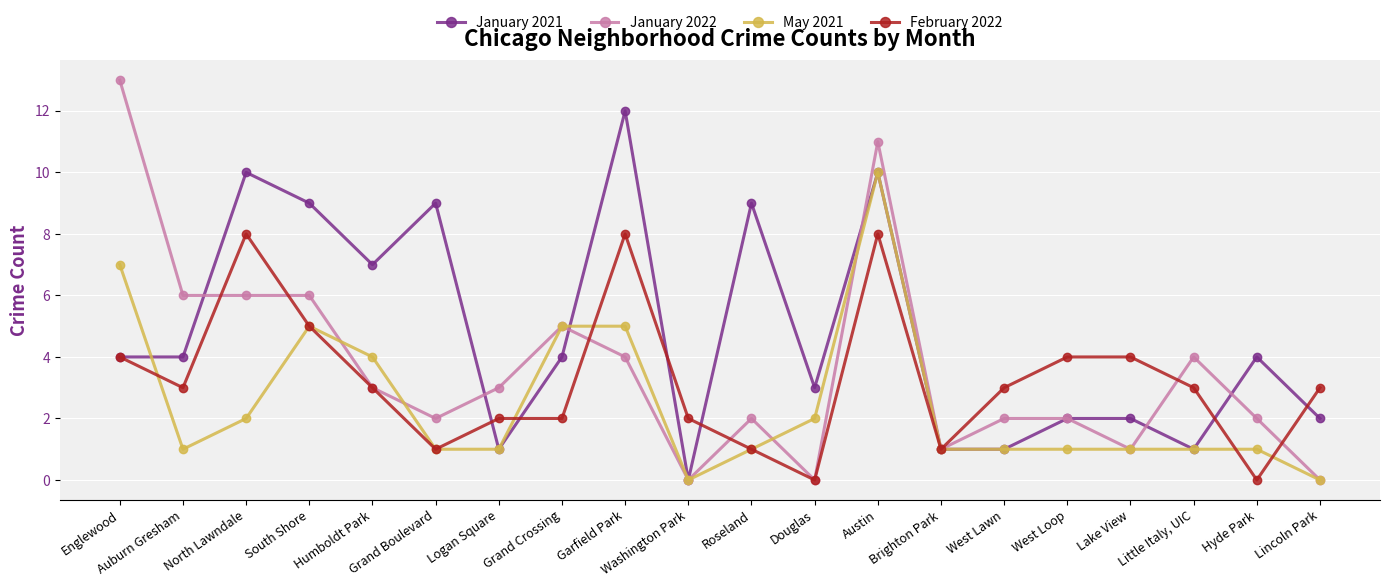

True or false: May 2021 and February 2022 intersect in this chart.

True